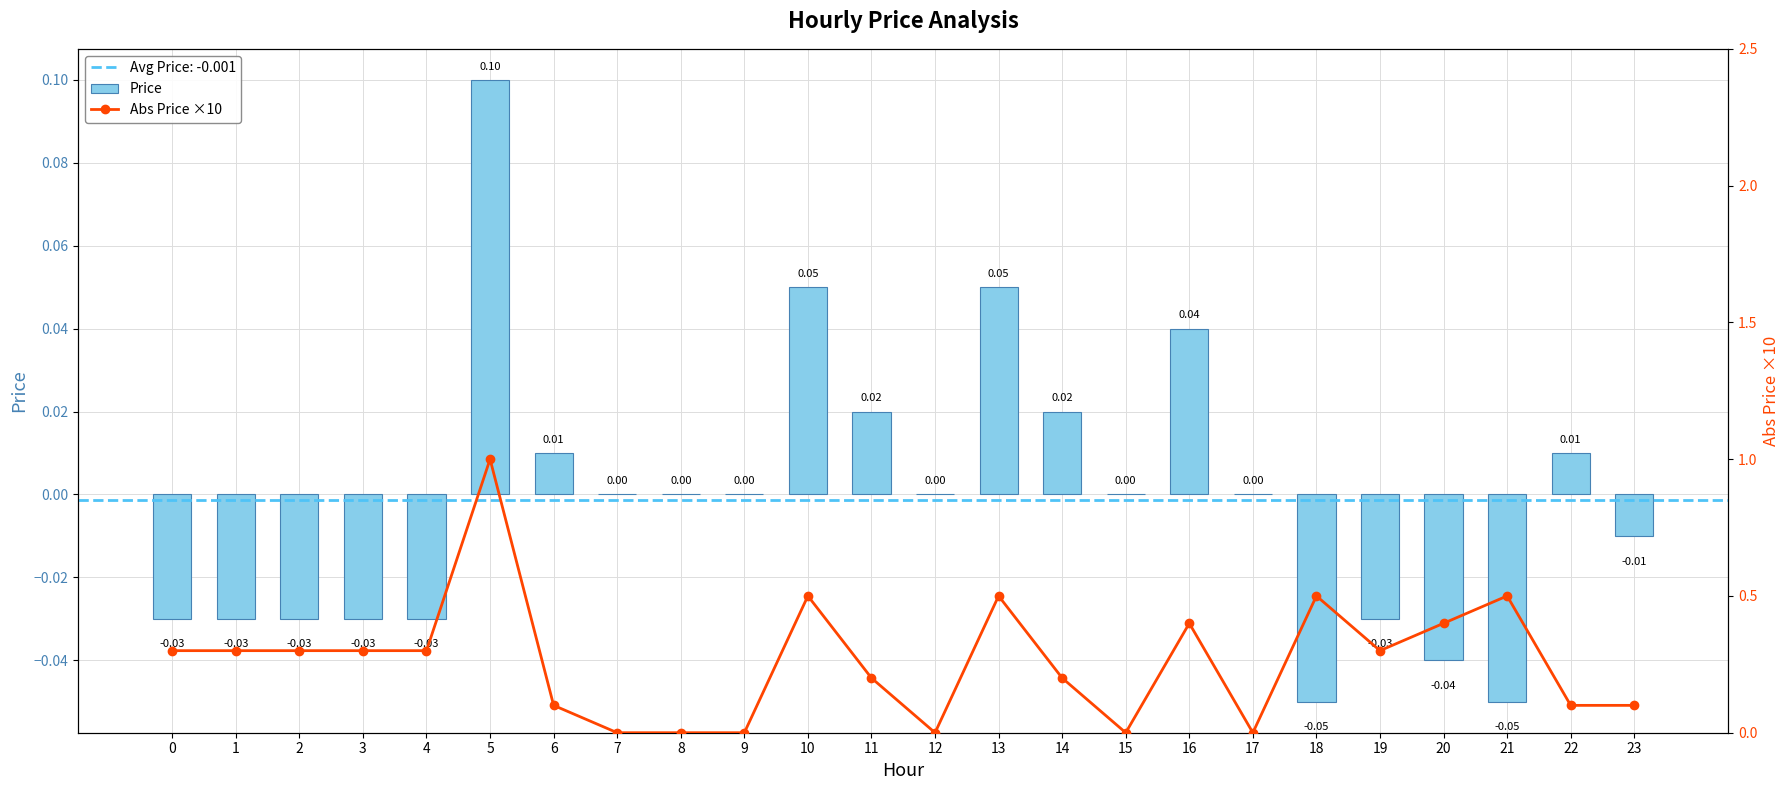

At which label is Abs Price ×10 closest to 0?

7